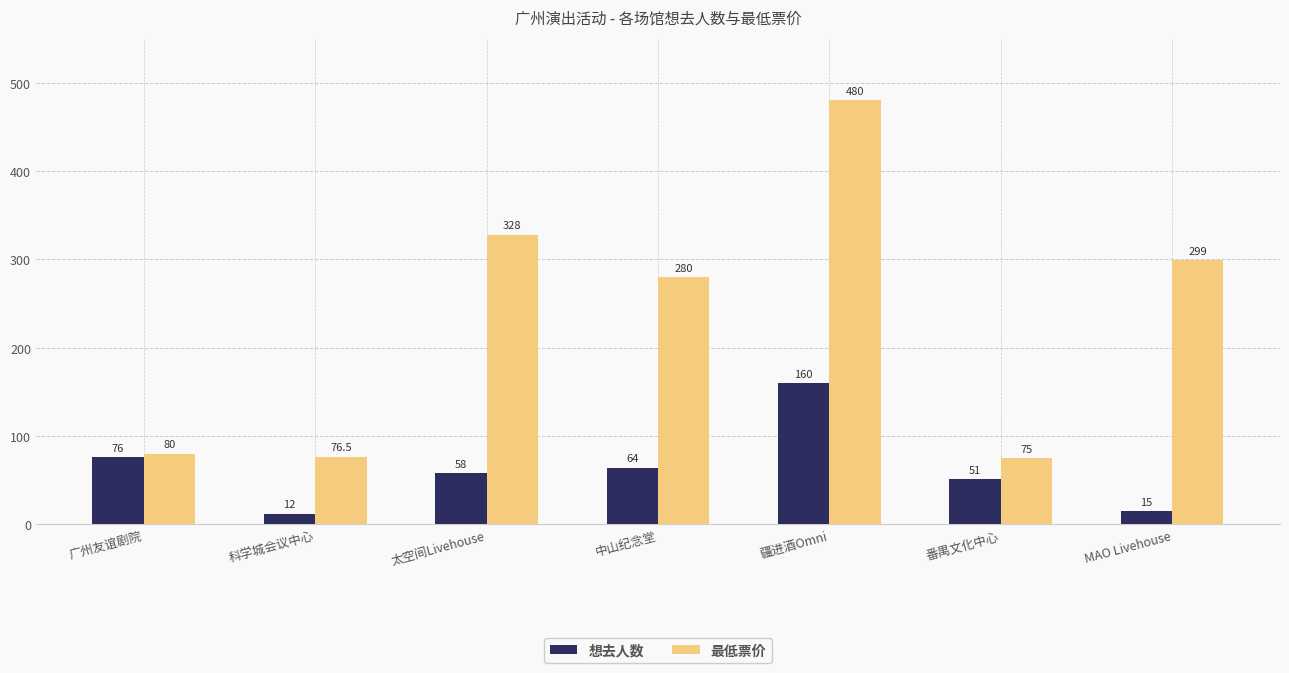

Reading left to right, extract all data points from this chart.

想去人数: 76.0	12.0	58.0	64.0	160.0	51.0	15.0
最低票价: 80.0	76.5	328.0	280.0	480.0	75.0	299.0